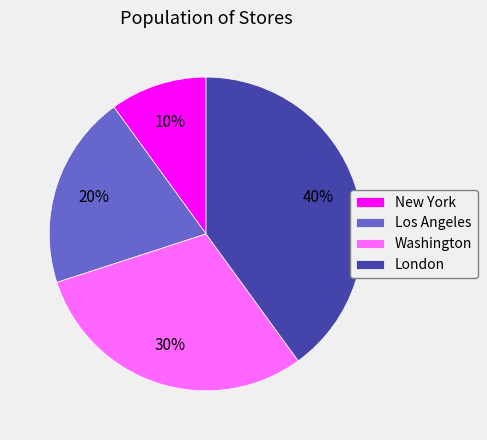

Is the sum of Washington and London greater than half?

Yes